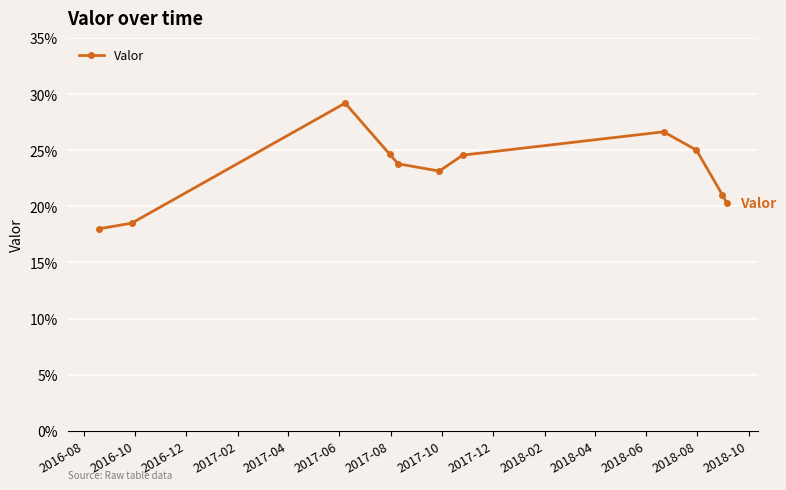

How many points are lower than both their immediate neighbors (excluding endpoints)?

1